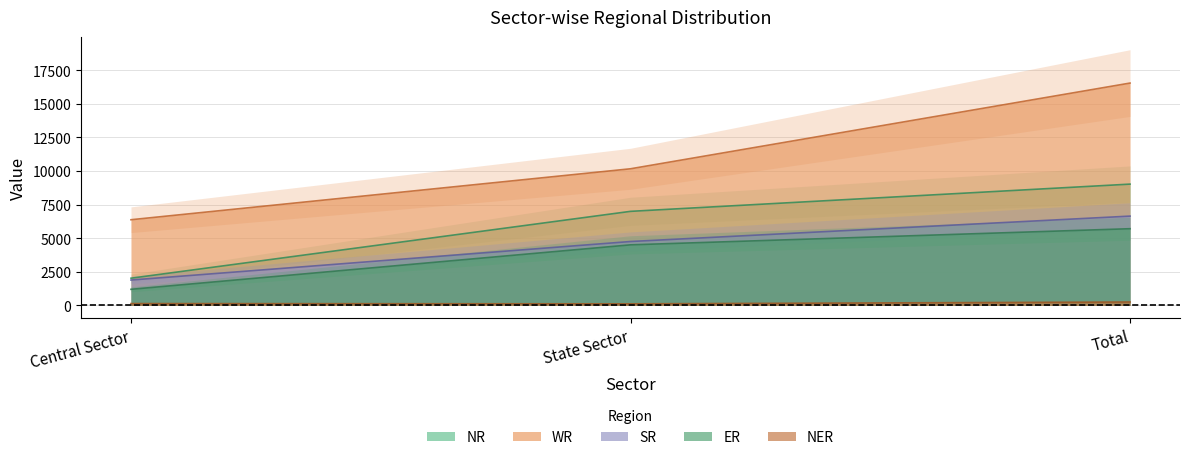

Which series changed the most between State Sector and Total?

WR